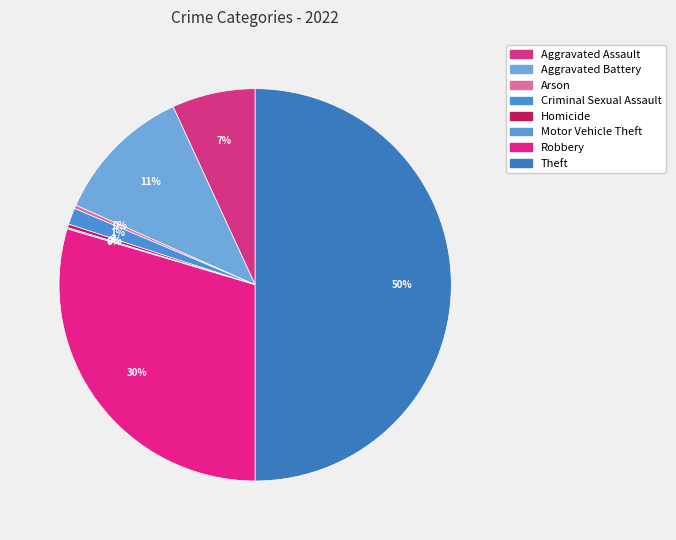

What is the ratio of the value at Aggravated Battery to the value at Theft?

0.2